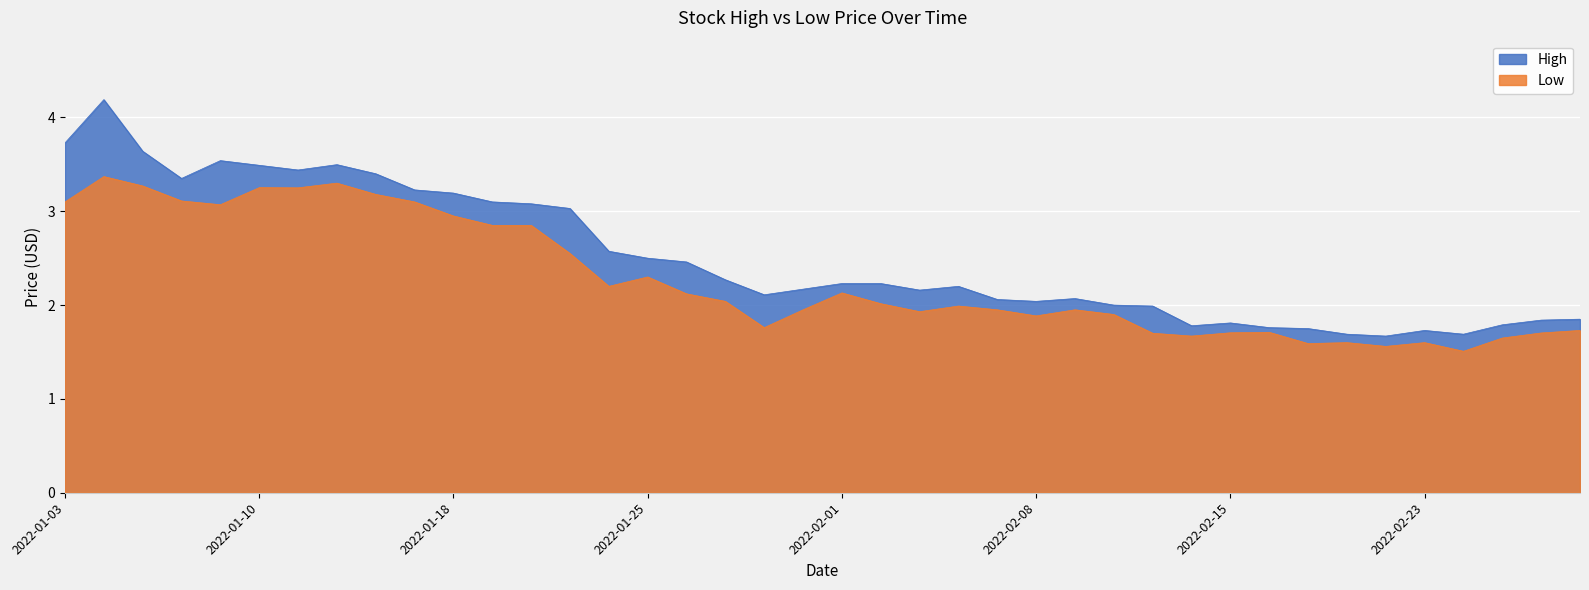

Is it true that Low equals 1.1 at 2022-01-11?

False